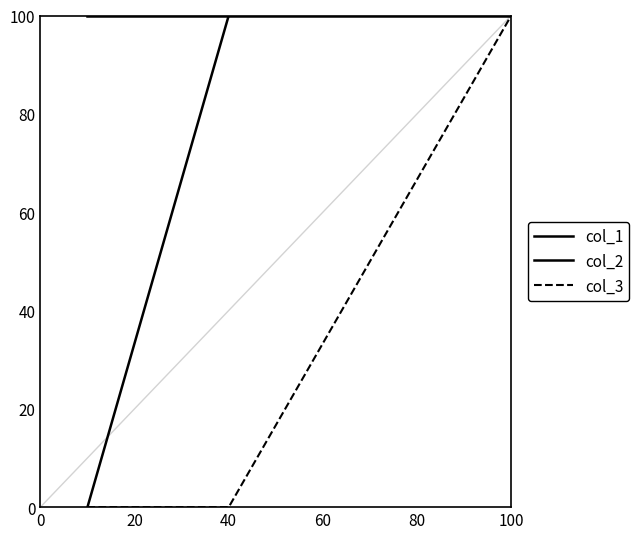

Does the chart display data point markers on the line(s)?

No